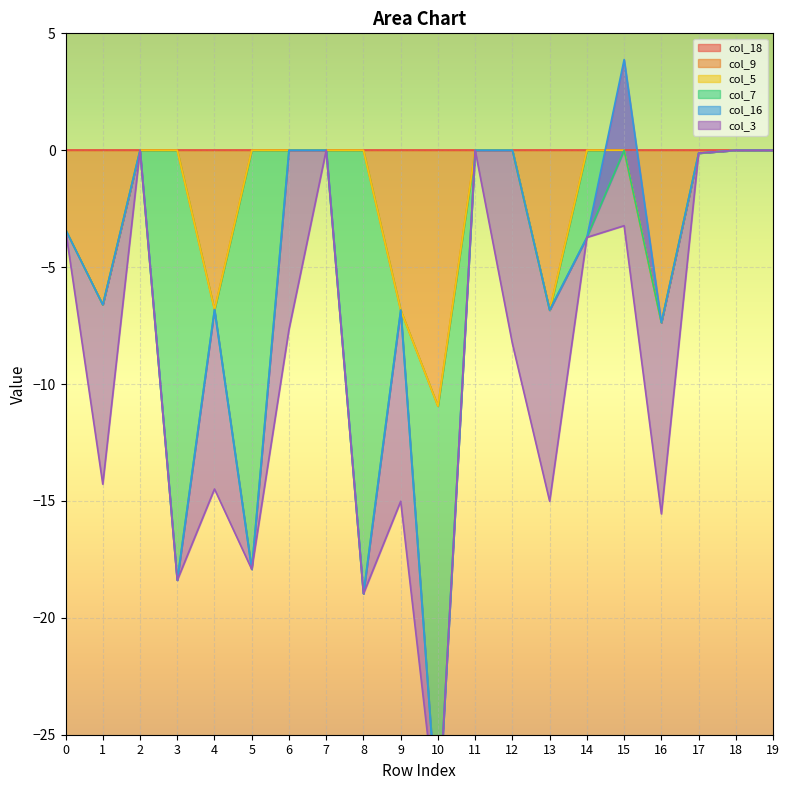

True or false: col_5 and col_7 intersect in this chart.

False